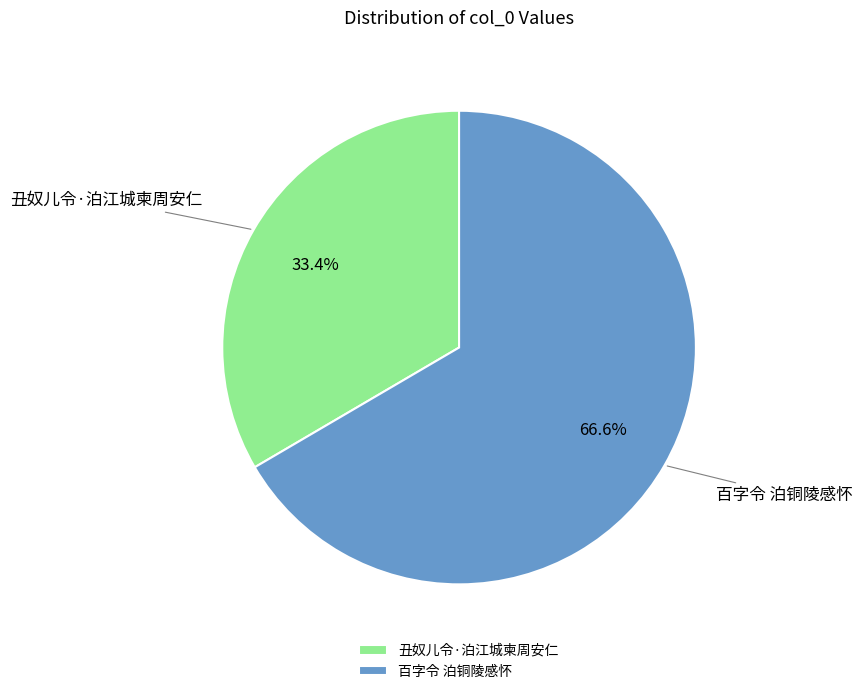

How many slices are in this pie chart?

2